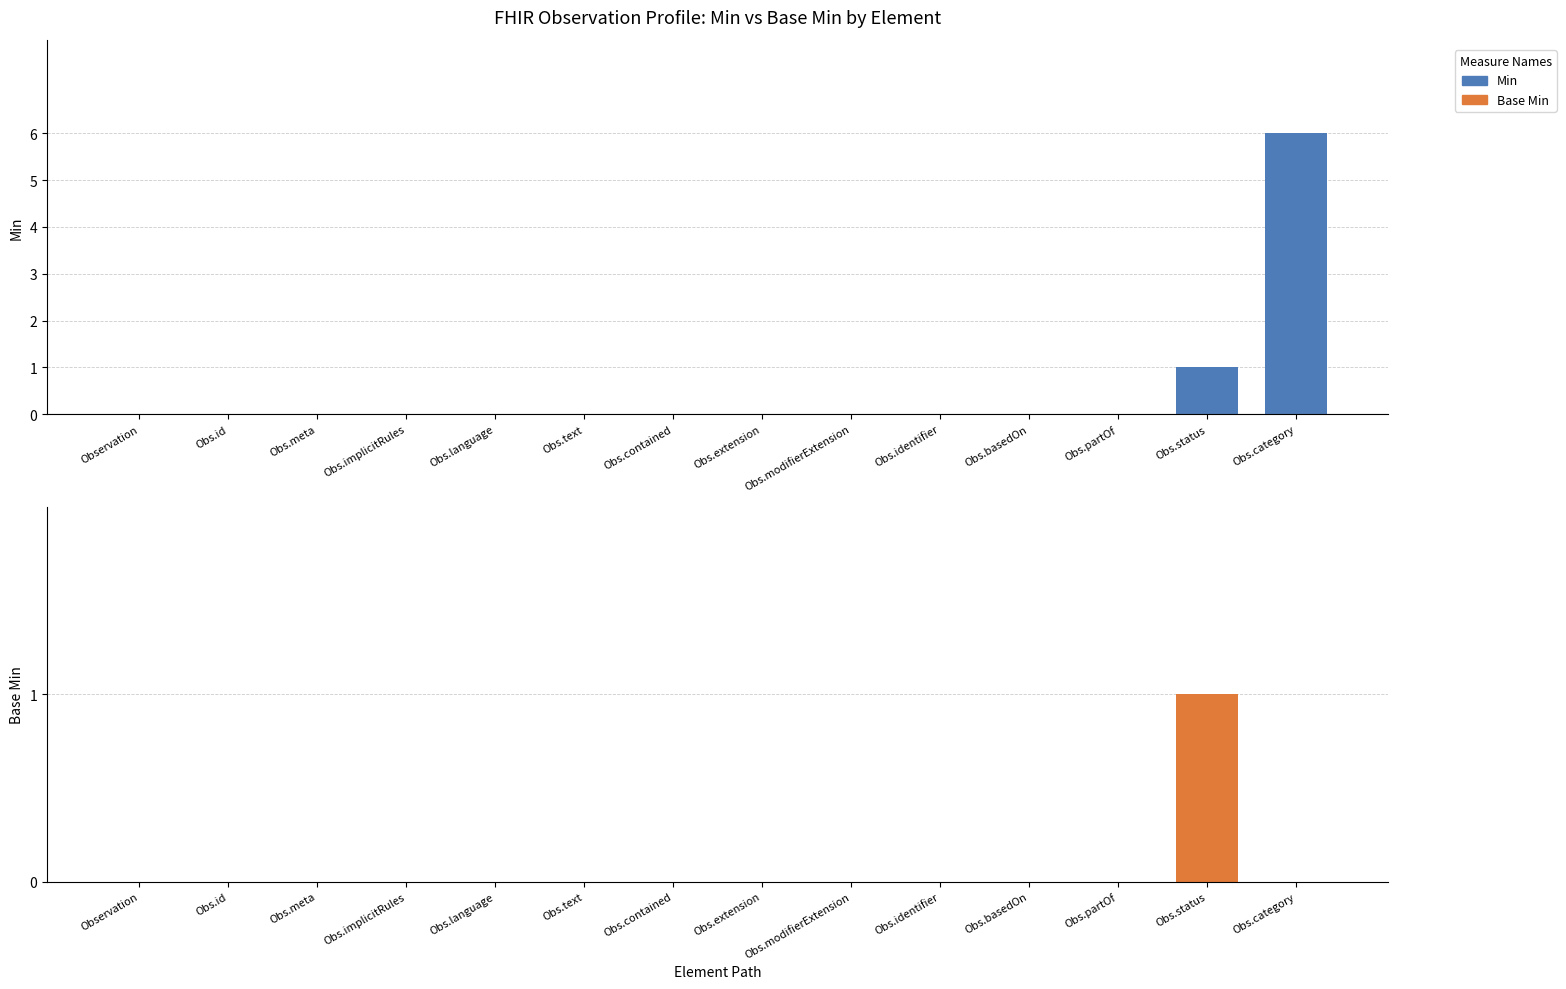

Reading left to right, what are all the values shown in this chart?

Min: Observation=0	Observation.id=0	Observation.meta=0	Observation.implicitRules=0	Observation.language=0	Observation.text=0	Observation.contained=0	Observation.extension=0	Observation.modifierExtension=0	Observation.identifier=0	Observation.basedOn=0	Observation.partOf=0	Observation.status=1	Observation.category=6
Base Min: Observation=0	Observation.id=0	Observation.meta=0	Observation.implicitRules=0	Observation.language=0	Observation.text=0	Observation.contained=0	Observation.extension=0	Observation.modifierExtension=0	Observation.identifier=0	Observation.basedOn=0	Observation.partOf=0	Observation.status=1	Observation.category=0